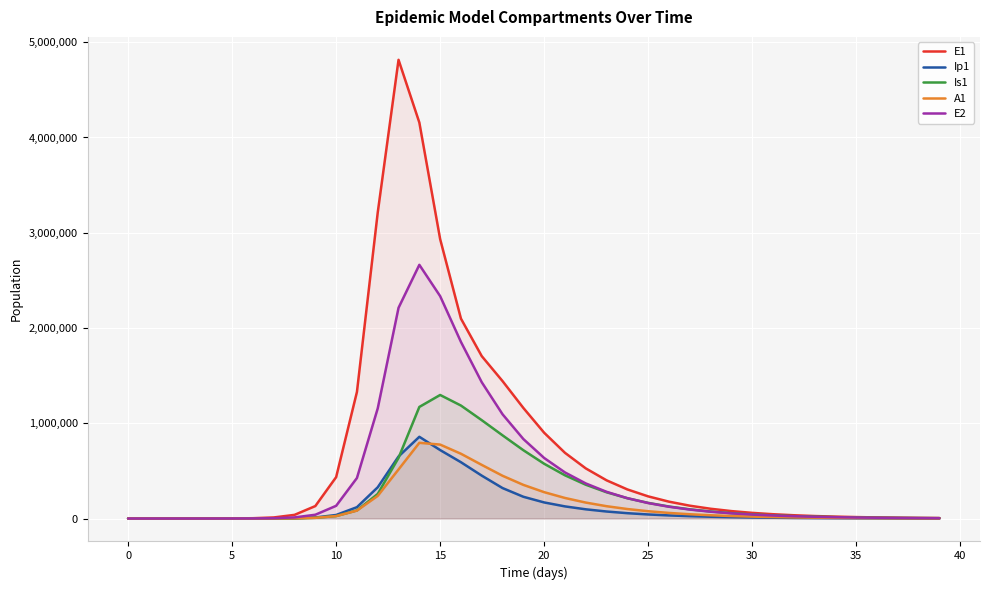

Which series changed the most between 11 and 38?

E1